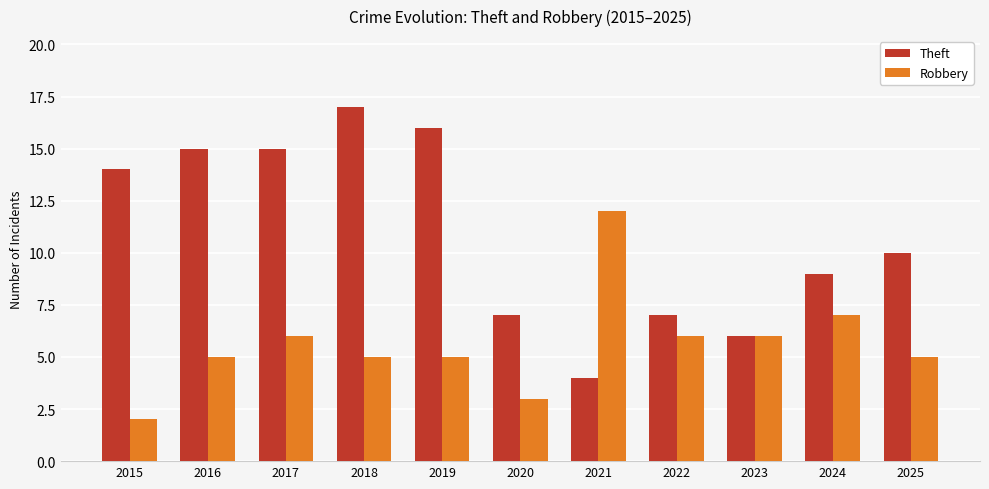

Is the value of Robbery at 2017 greater than the value of Theft at 2016?

No